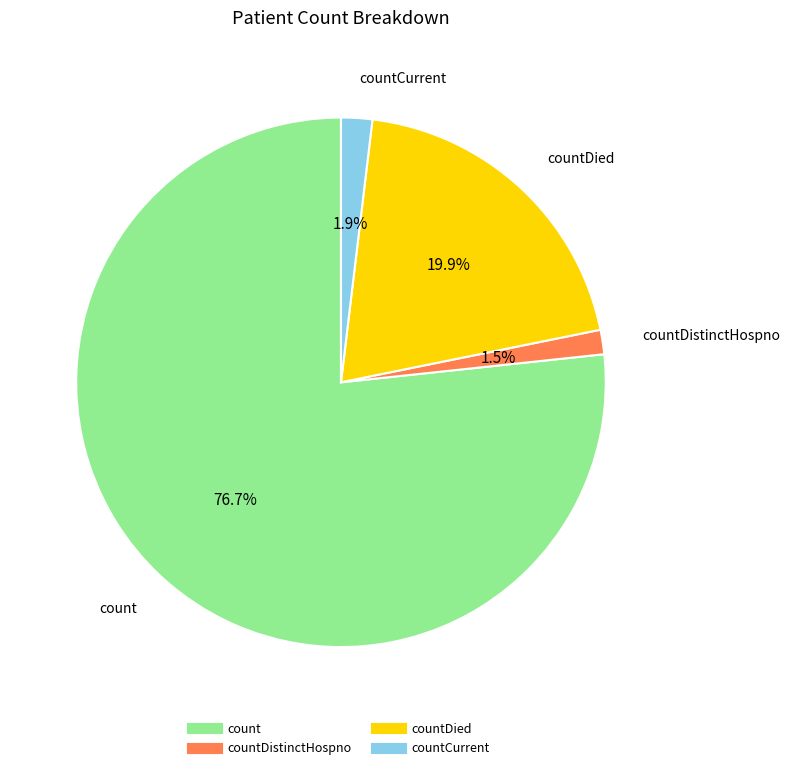

Does any single category account for the majority?

Yes